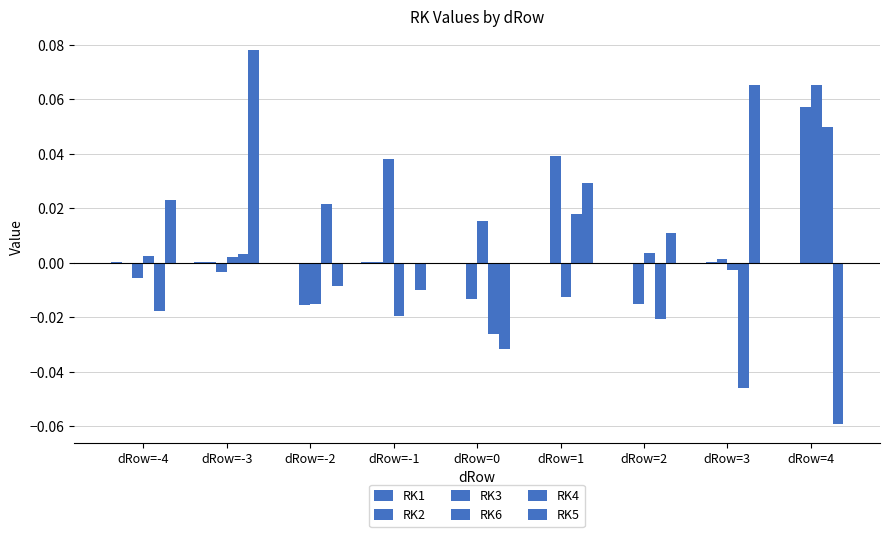

At which label is RK2 closest to 0?

dRow=-4